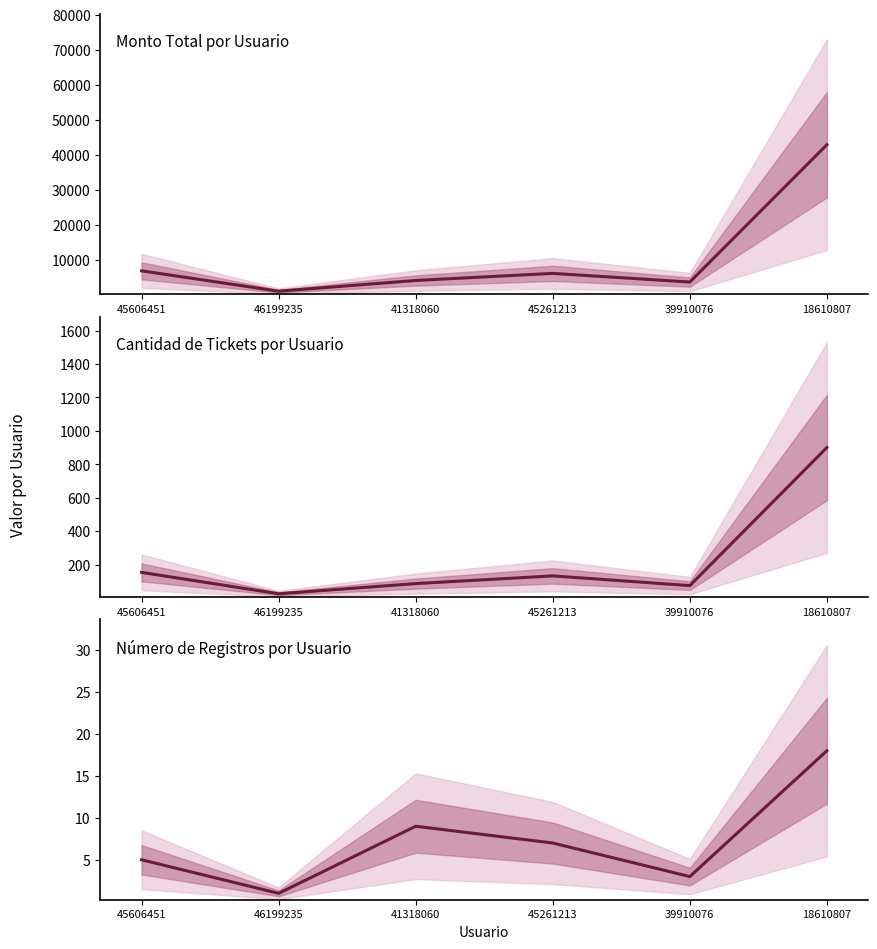

In Tickets, how many points are higher than both neighbors (excluding endpoints)?

1